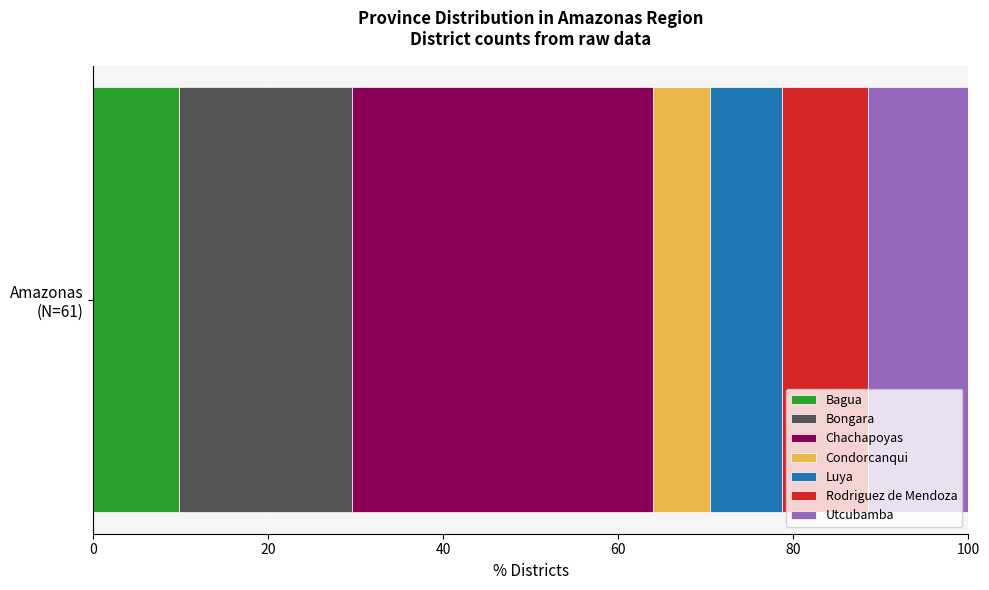

What is the highest value of the Bagua series?

9.8